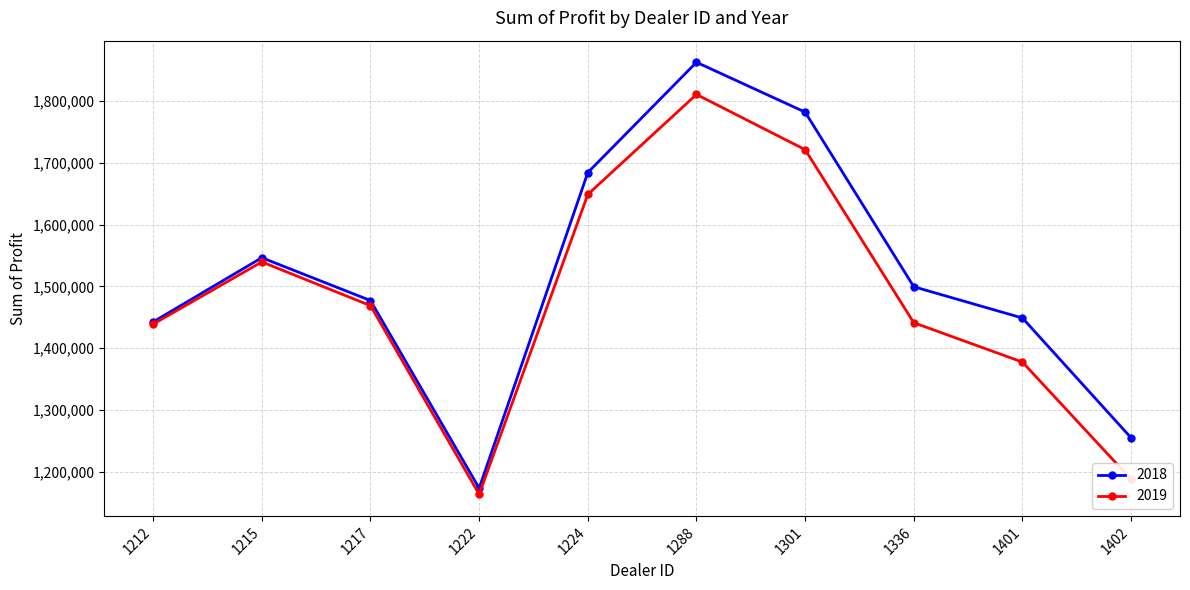

What is the lowest value of the 2019 series?

1163362.5